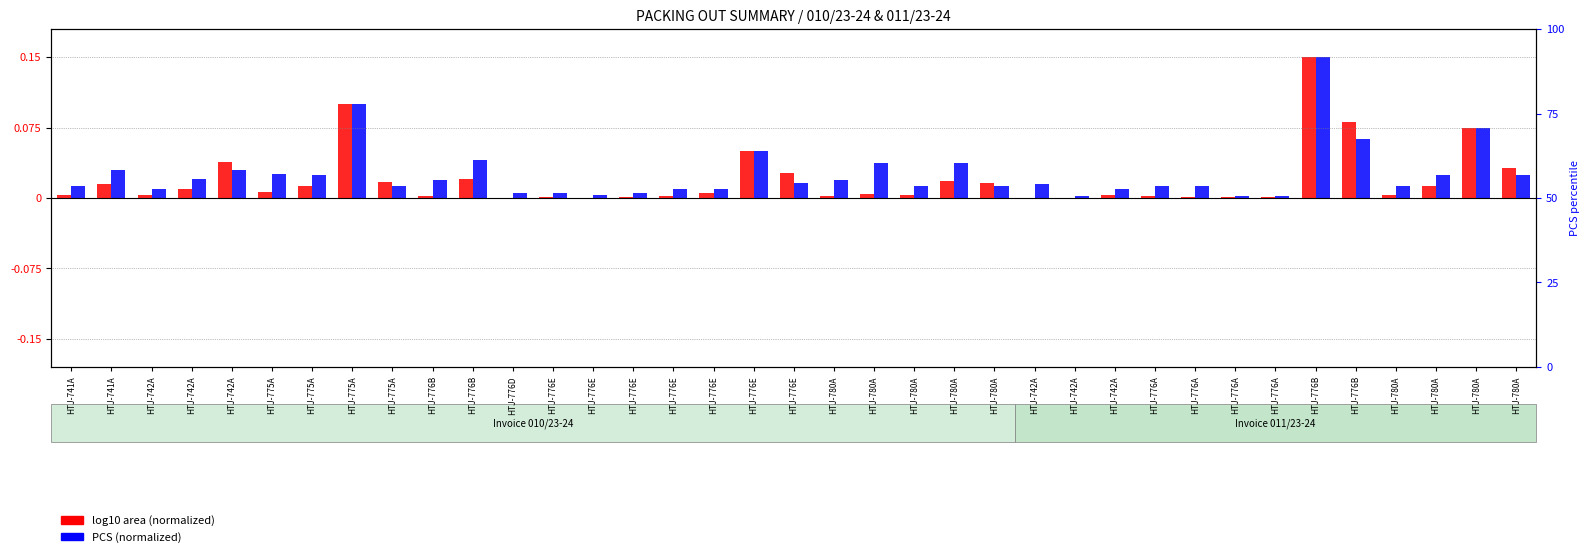

What is the label of the 32nd bar from the left?

HTJ-776B